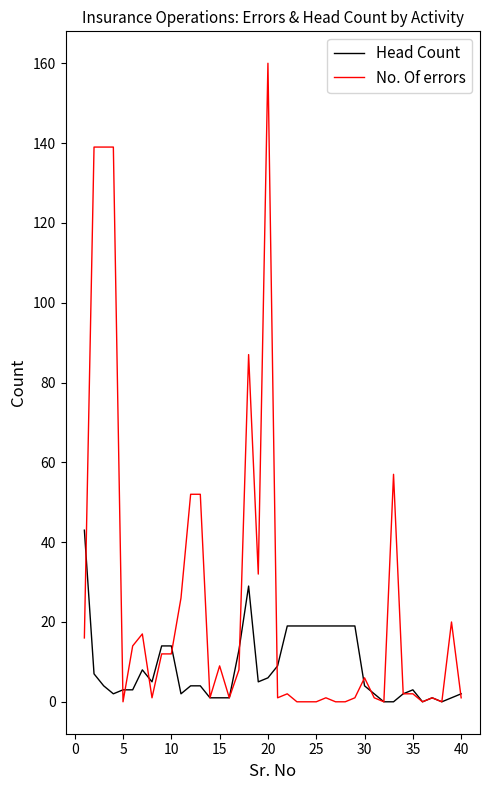

Which series has the widest spread of values?

No. Of errors